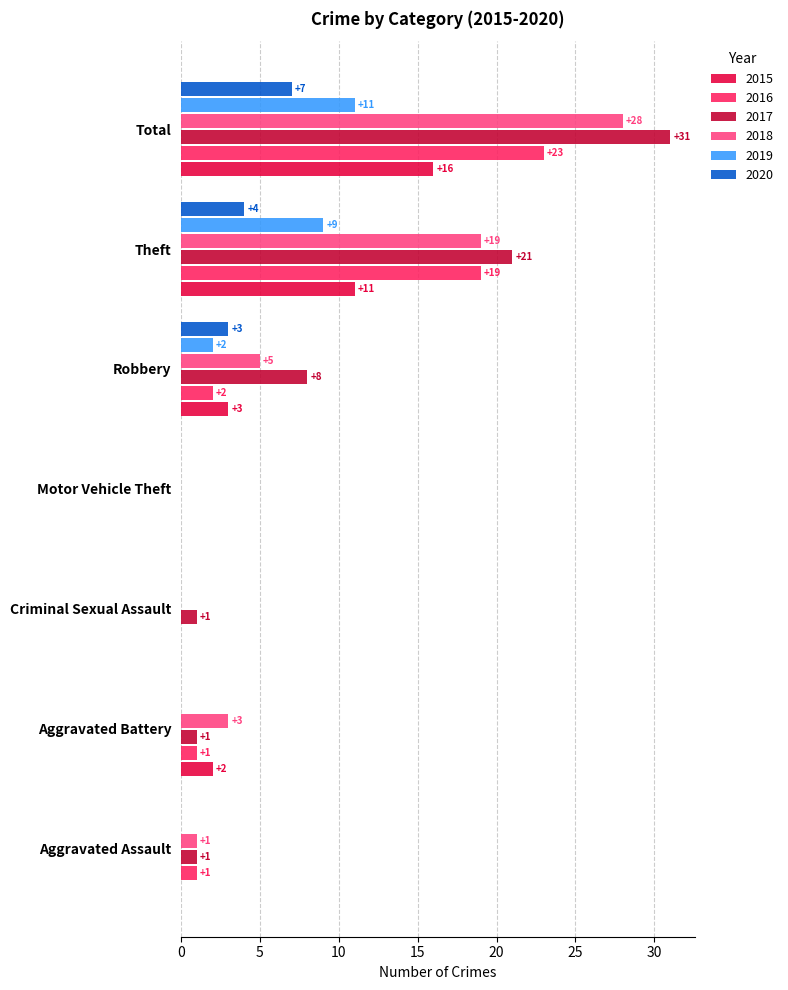

What is the sum of all 2015 values?

32